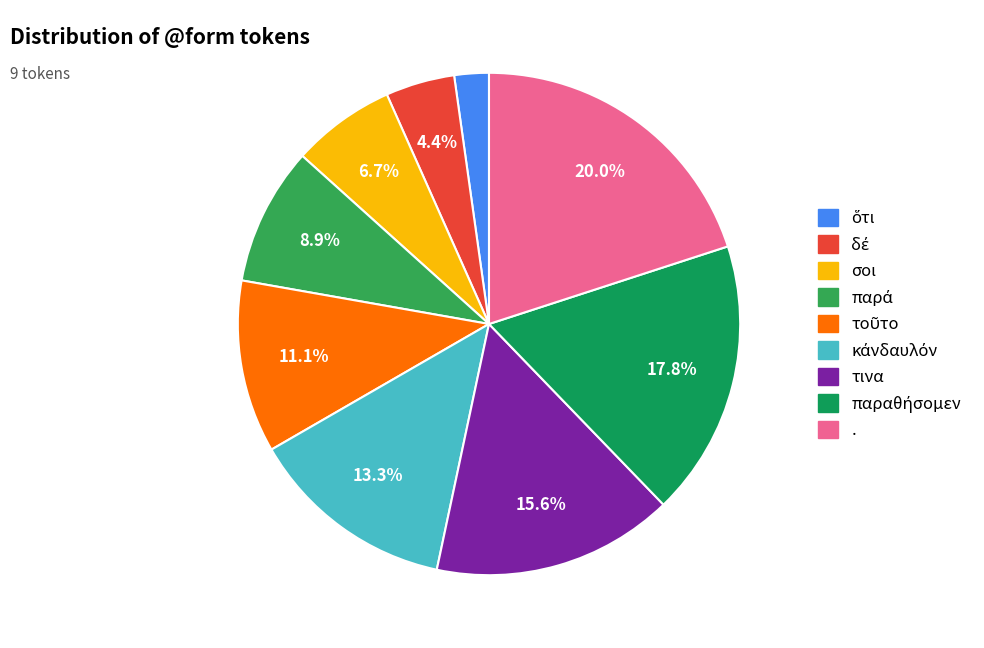

True or false: παρά accounts for 9% of the total.

True